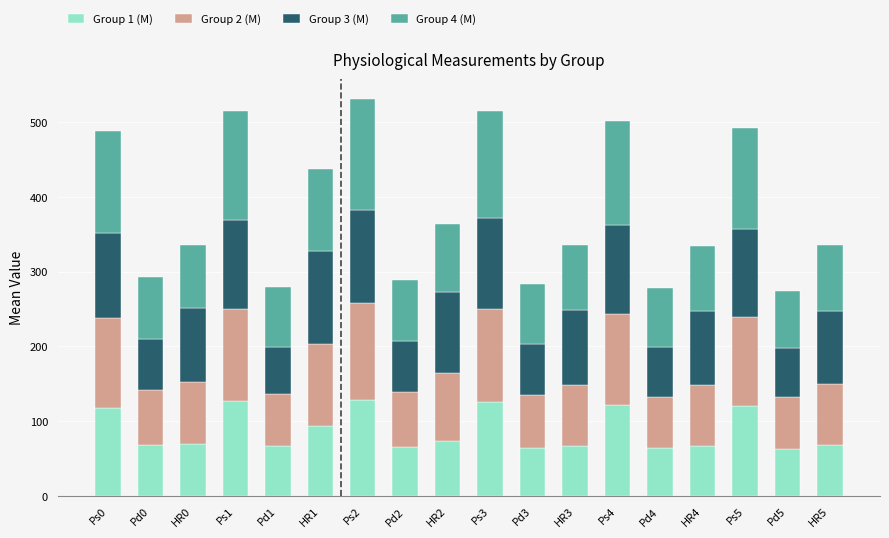

What is the total value across all series at Pd1?

279.7